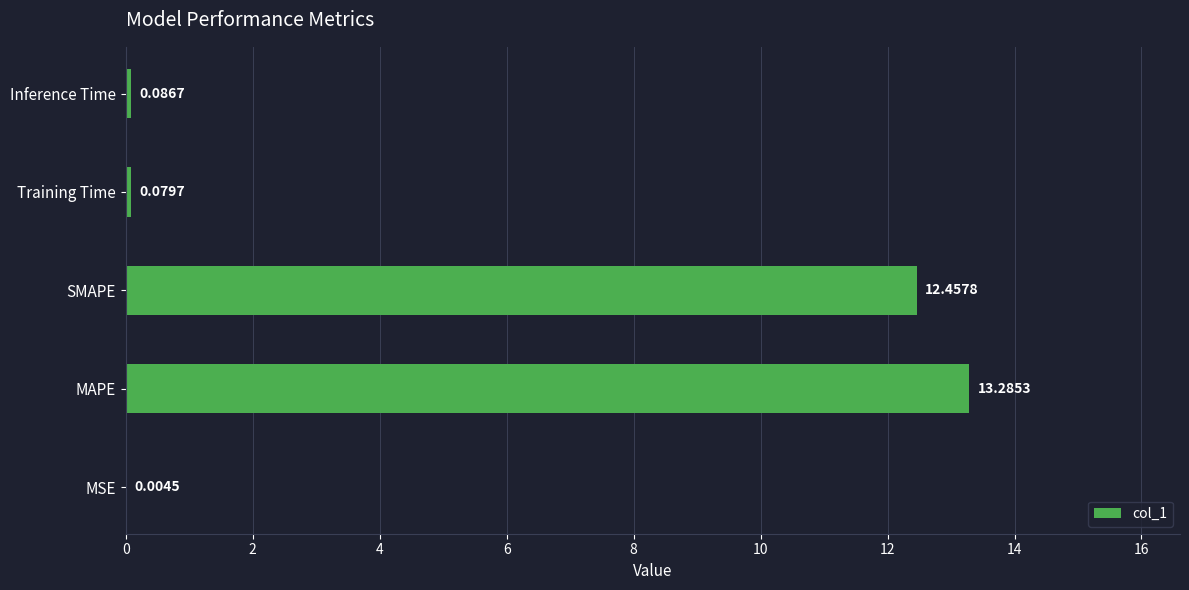

What is the sum of all values?

25.9